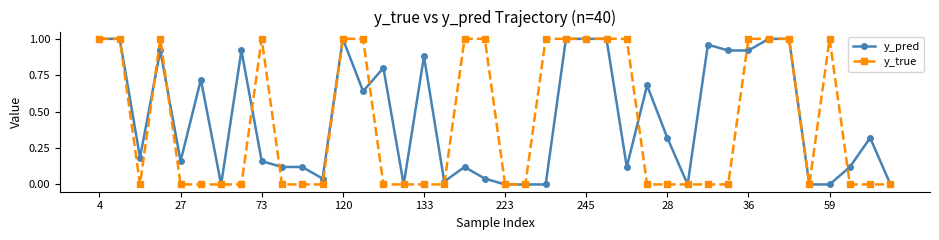

What are all the series names shown in the legend?

y_pred, y_true